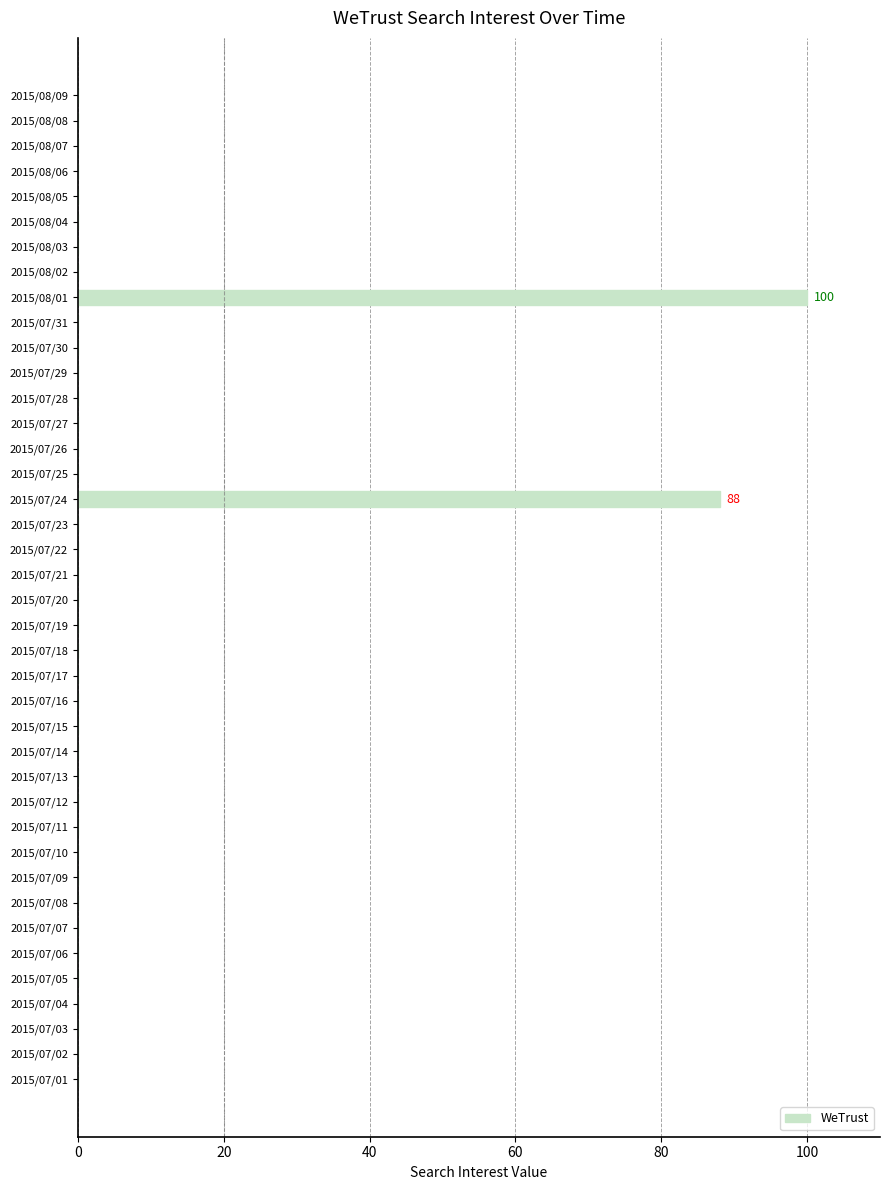

How many data points does each series have?

40